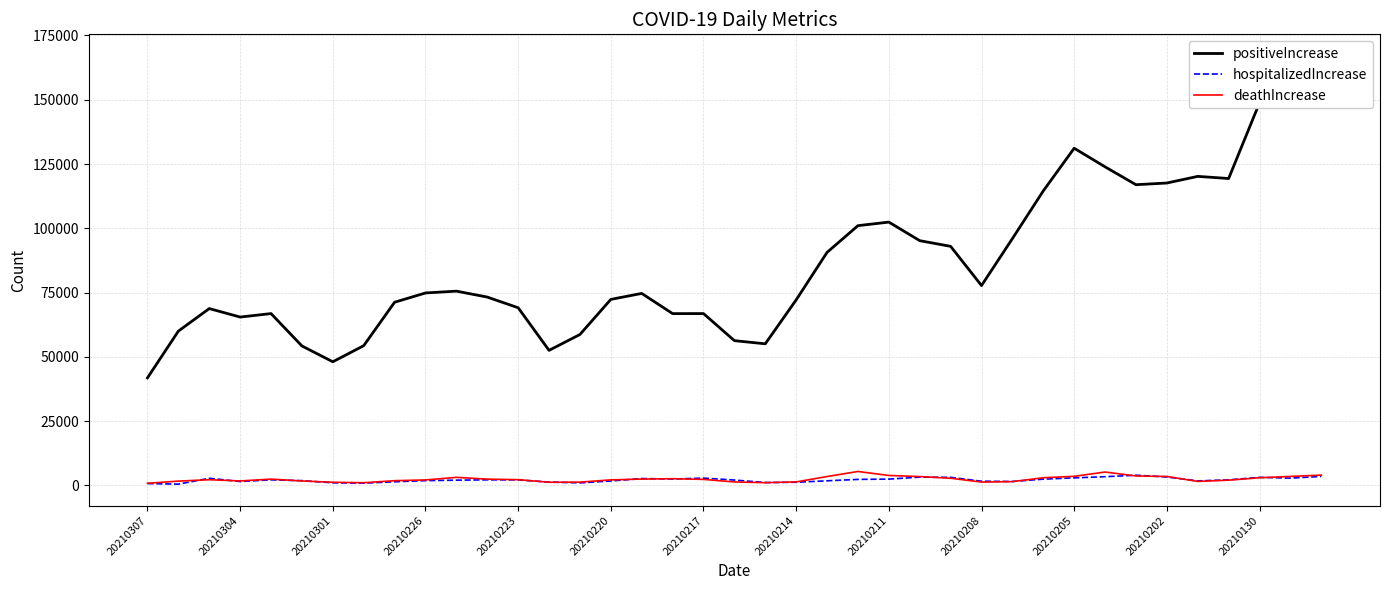

Is it true that hospitalizedIncrease equals 1236 at 20210214?

True